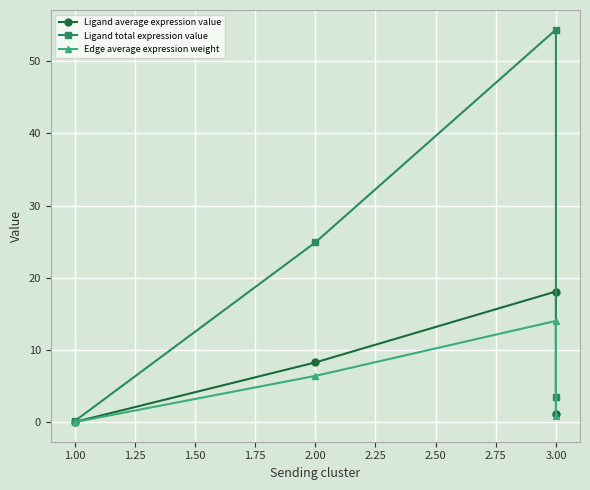

Reading right to left, list all the values displayed in this chart.

Ligand average expression value: 1.2	18.1	8.3	0.1
Ligand total expression value: 3.6	54.3	24.9	0.2
Edge average expression weight: 0.9	14.0	6.4	0.0